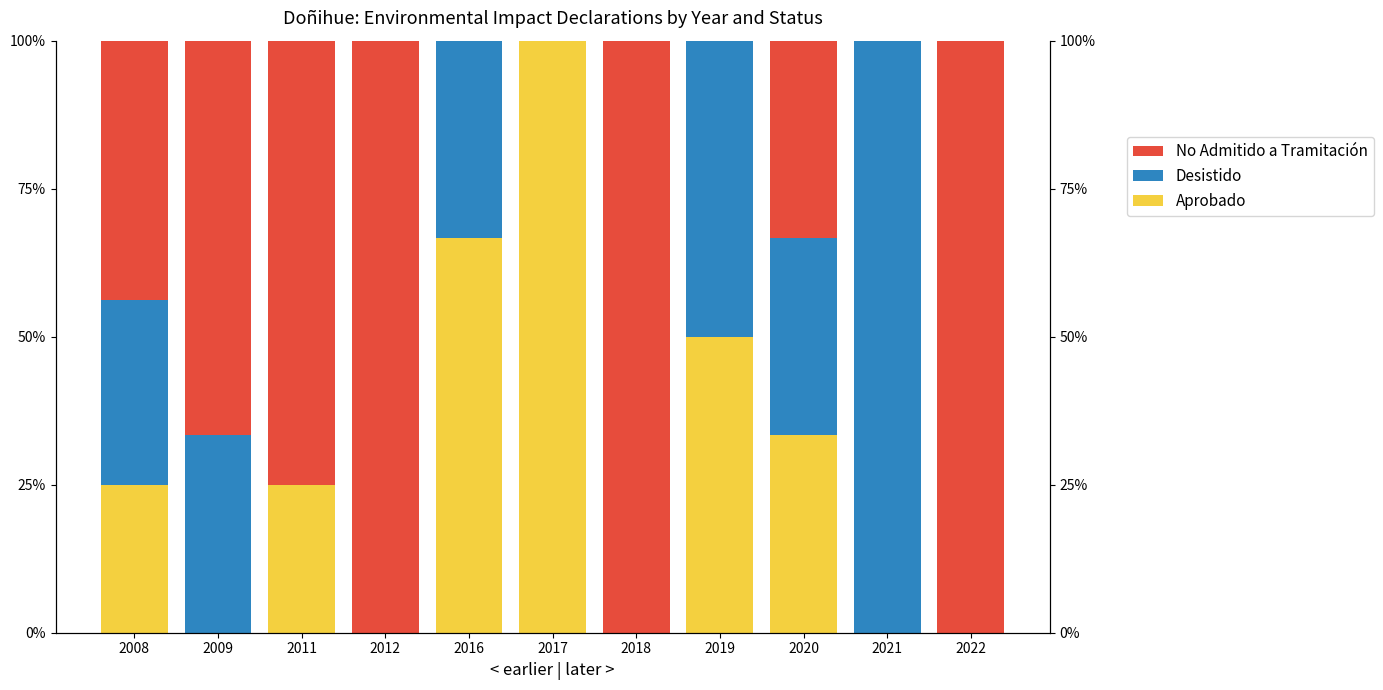

How many No Admitido a Tramitación values are between 0 and 100?

11